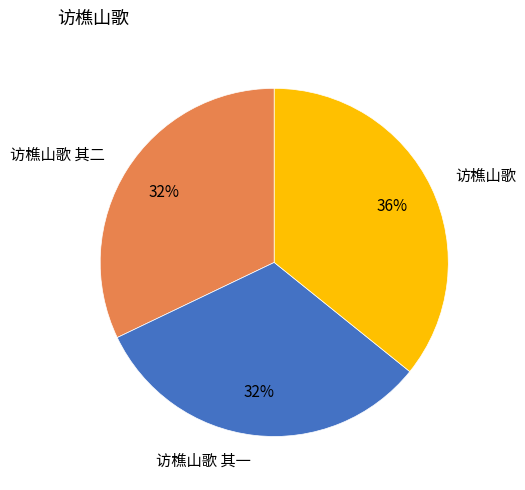

To the nearest percent, what is the difference between the largest and smallest slice percentages?

4%